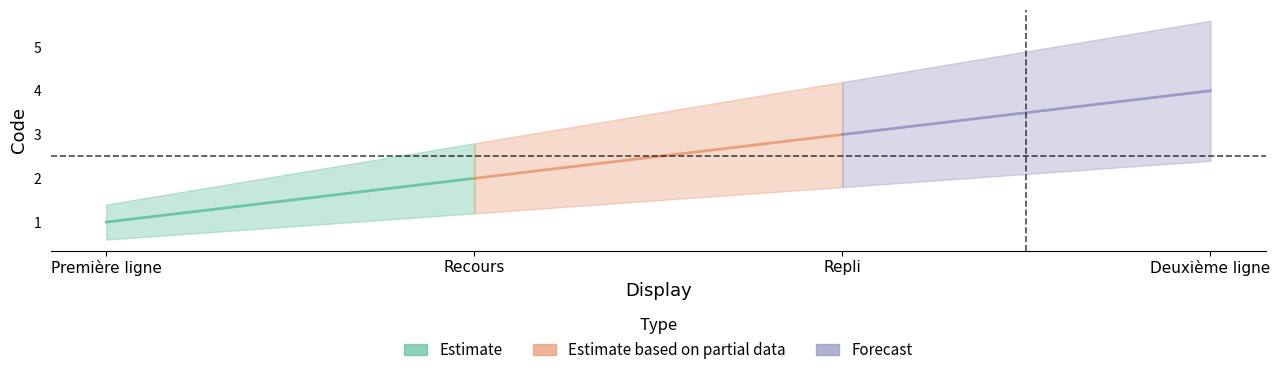

How many Estimate based on partial data values are between 2 and 3?

2